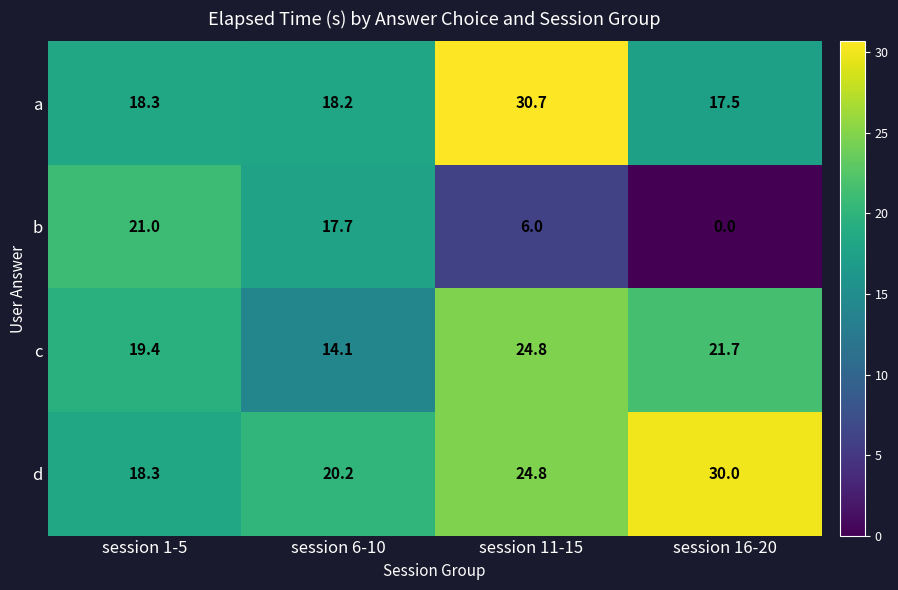

Count the number of data series in this chart.

4